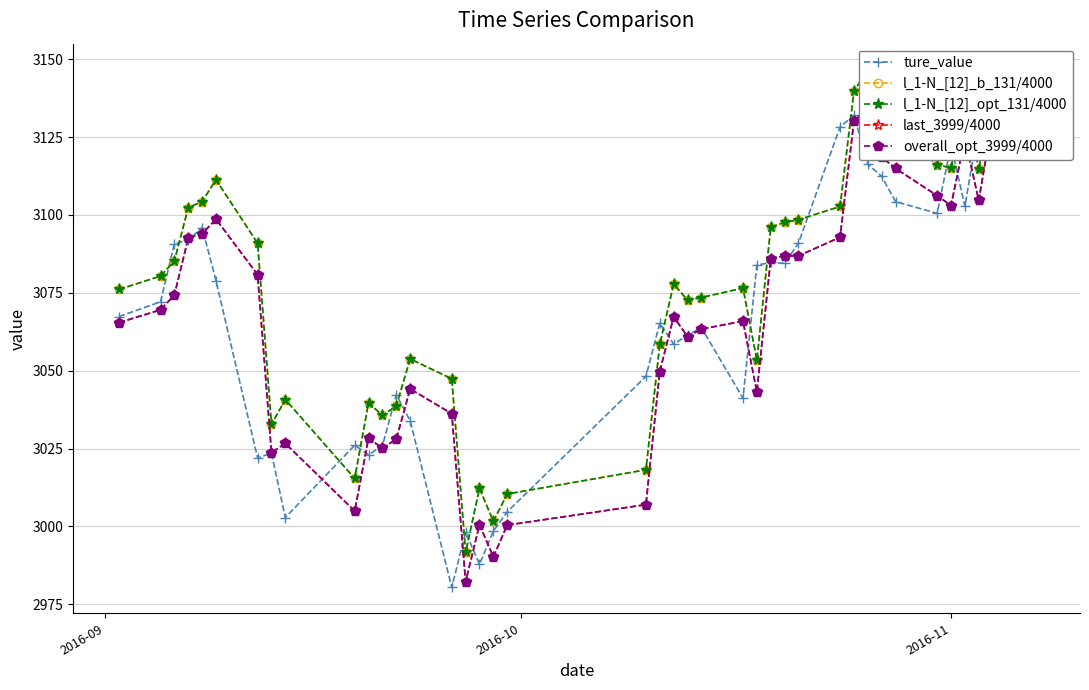

What is the greatest value displayed?

3146.6